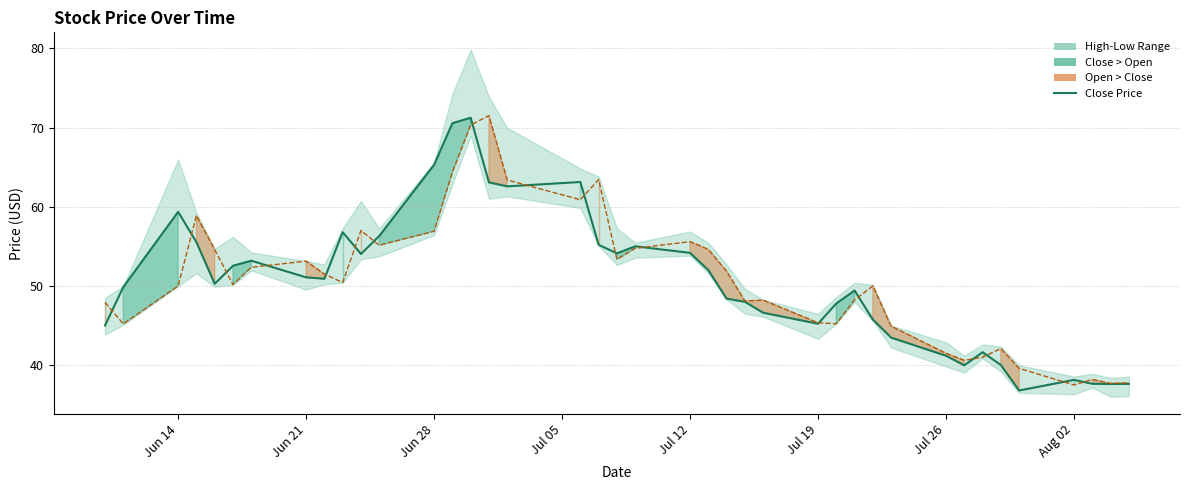

How many data points does each series have?

40